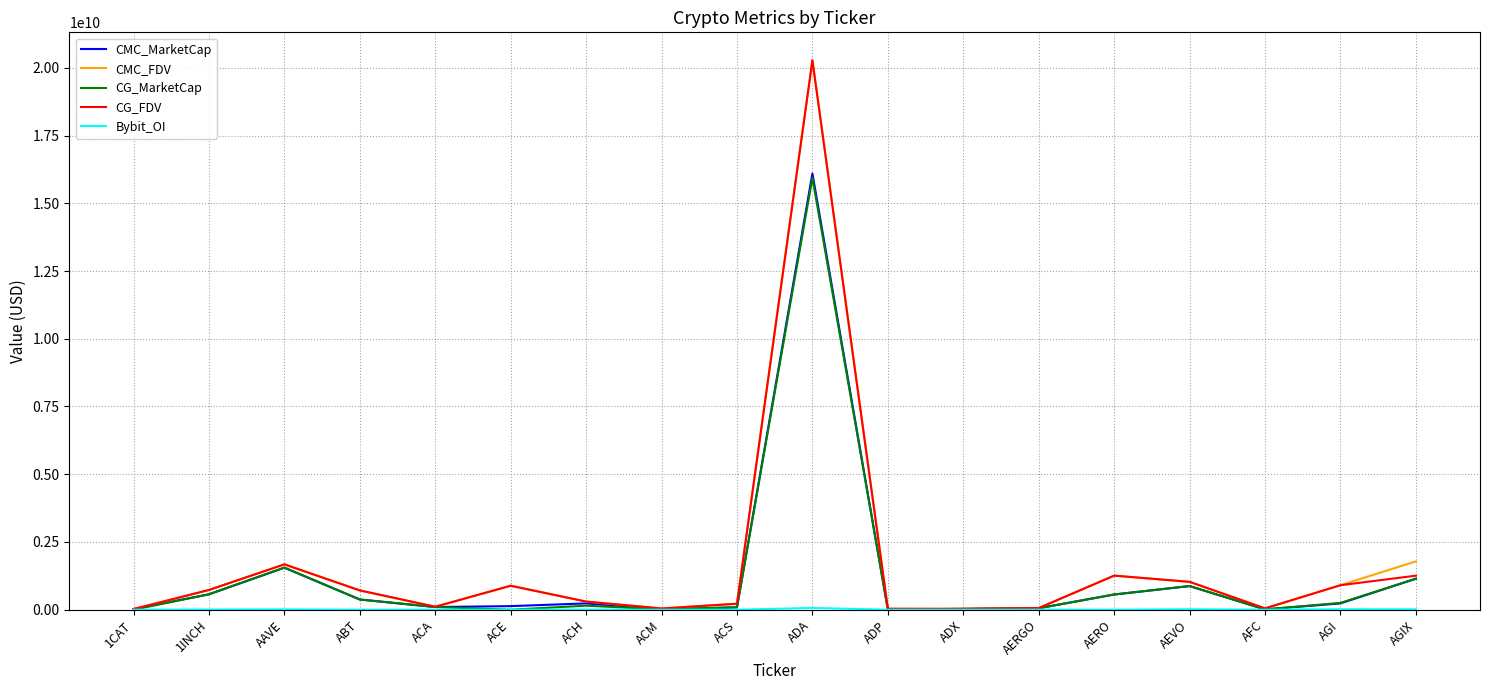

The value of CG_MarketCap at AEVO is 875114958.0. True or false?

True